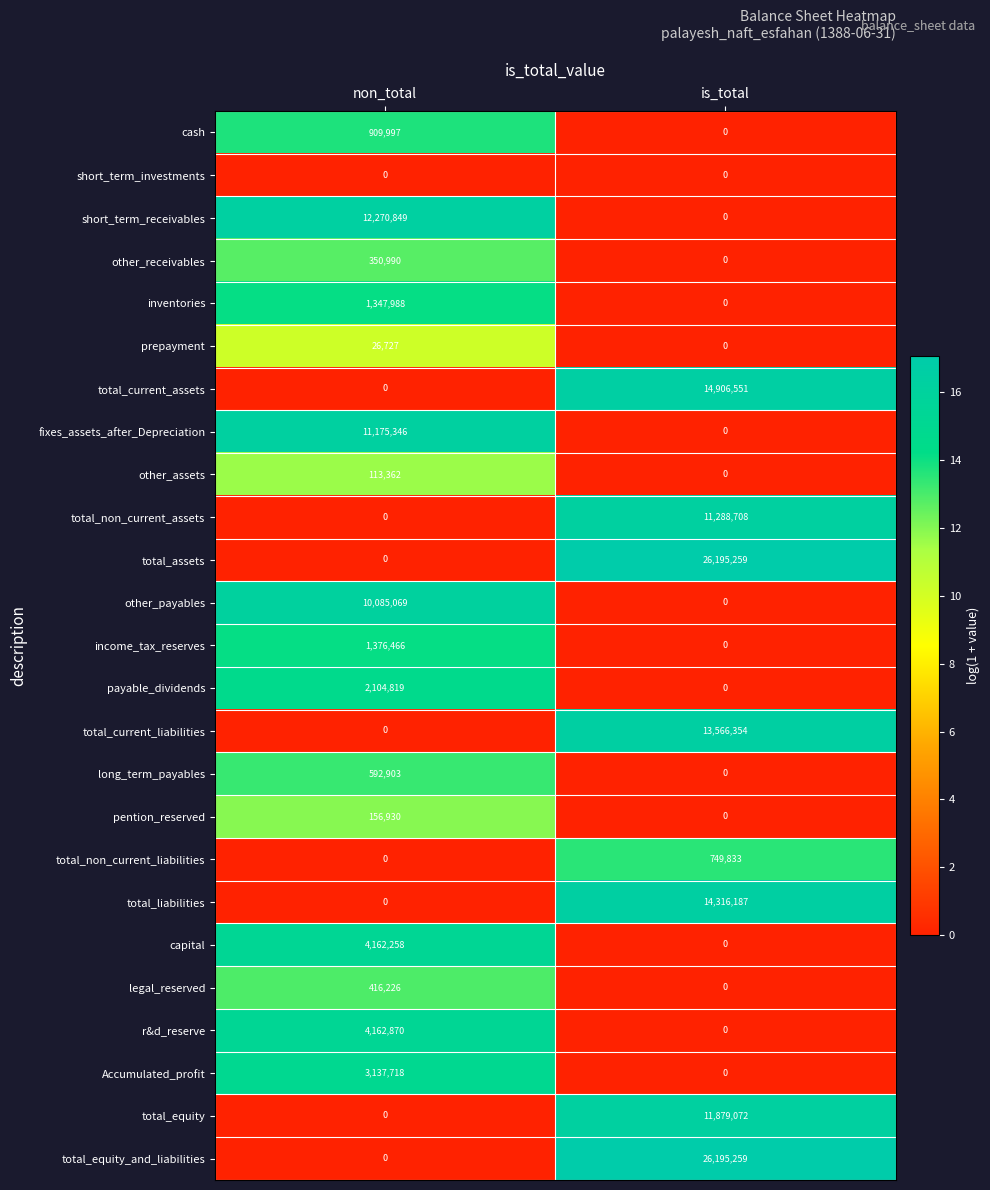

Is the value of total_liabilities at non_total greater than the value of cash at non_total?

No